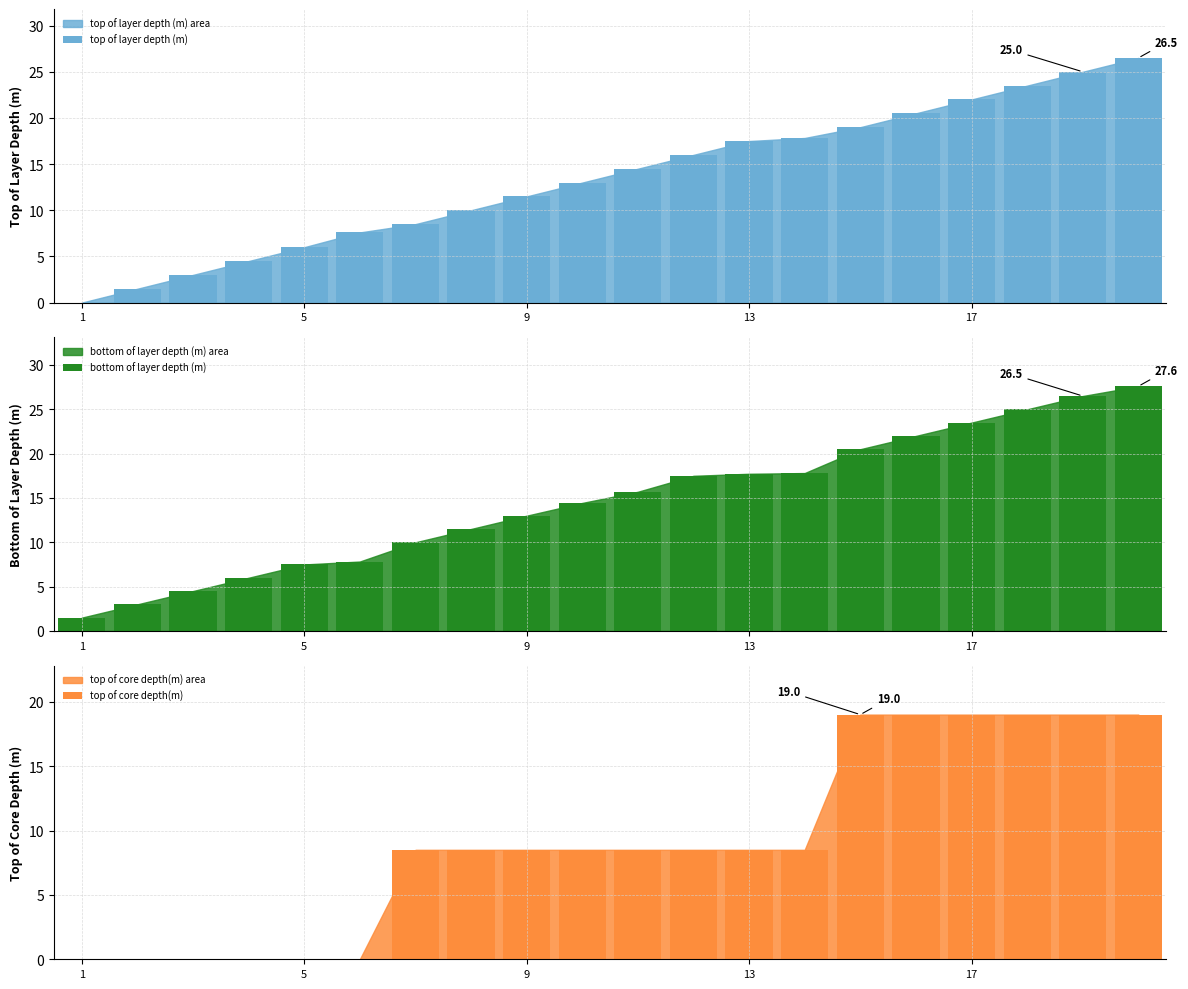

Is the value of top of layer depth (m) at 10 greater than the value of bottom of layer depth (m) at 15?

No